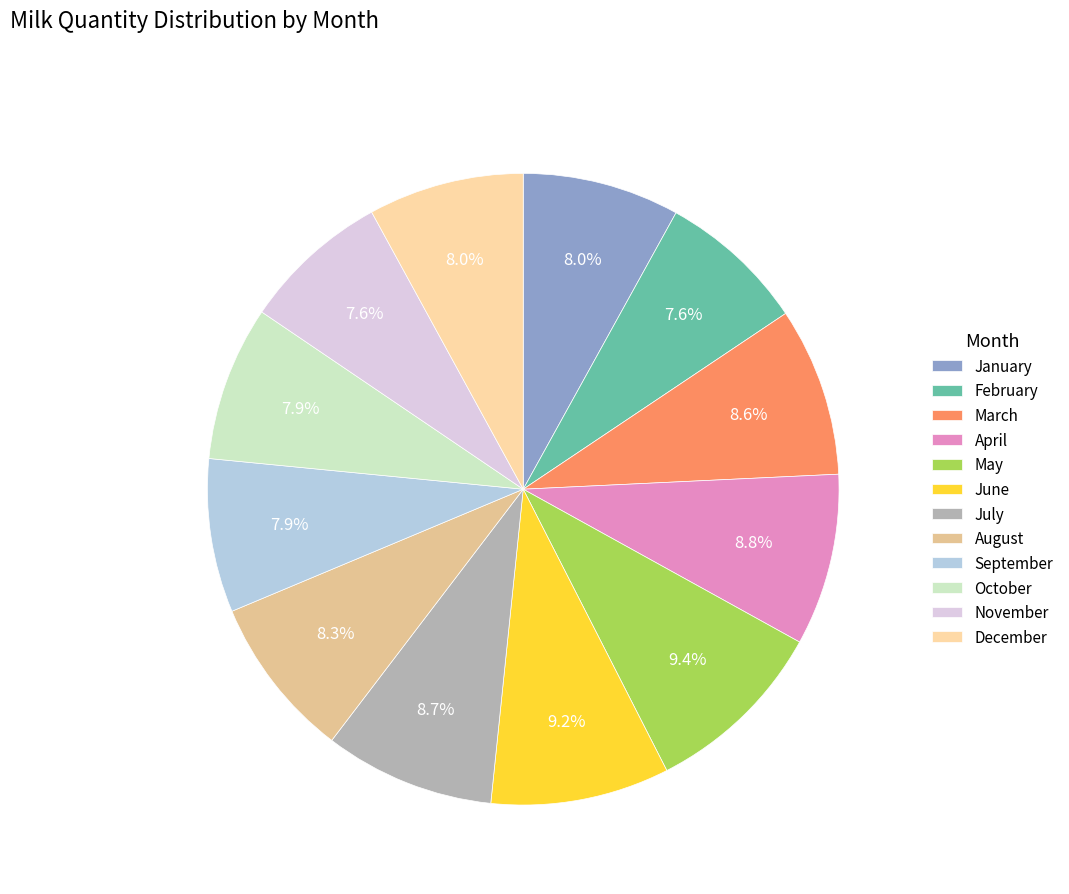

Rank the categories by value from highest to lowest.

5, 6, 4, 7, 3, 8, 1, 12, 10, 9, 2, 11